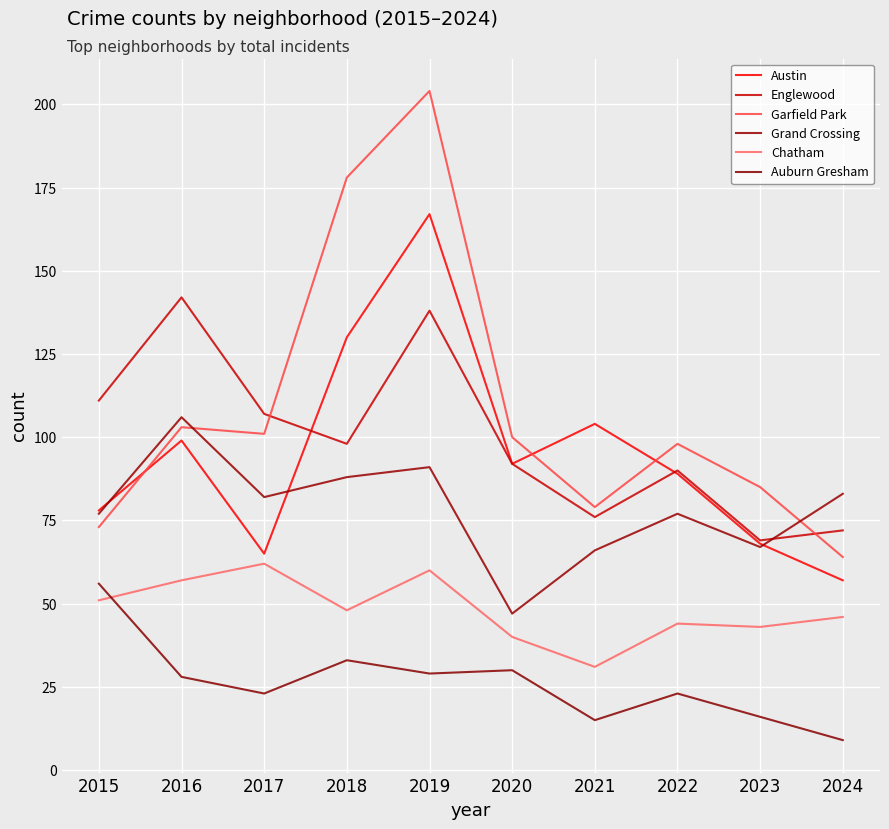

Is the value of Grand Crossing at 2022 greater than the value of Chatham at 2021?

Yes